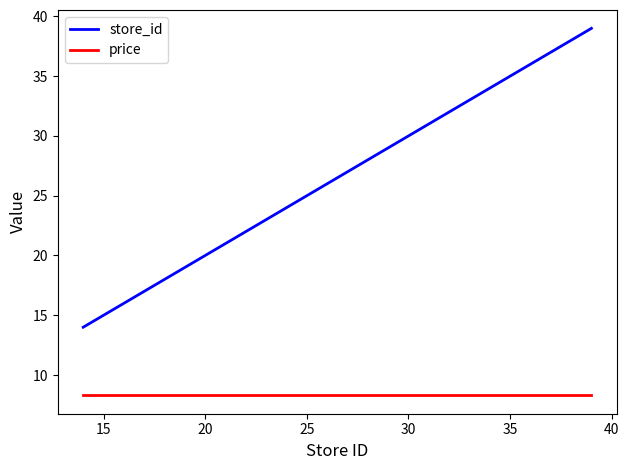

True or false: store_id and price intersect in this chart.

False